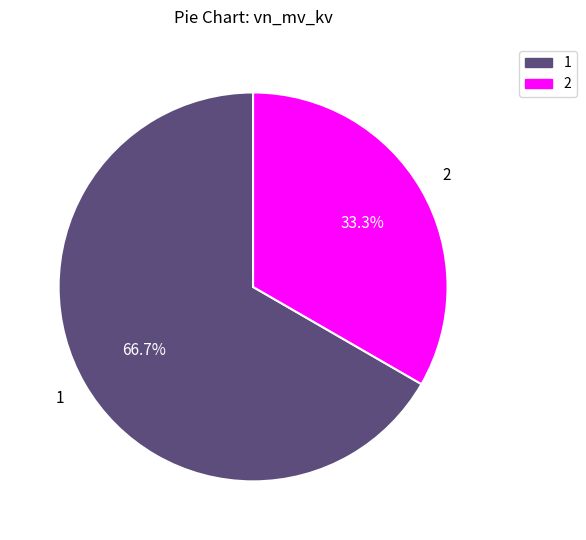

How many segments does this pie chart have?

2